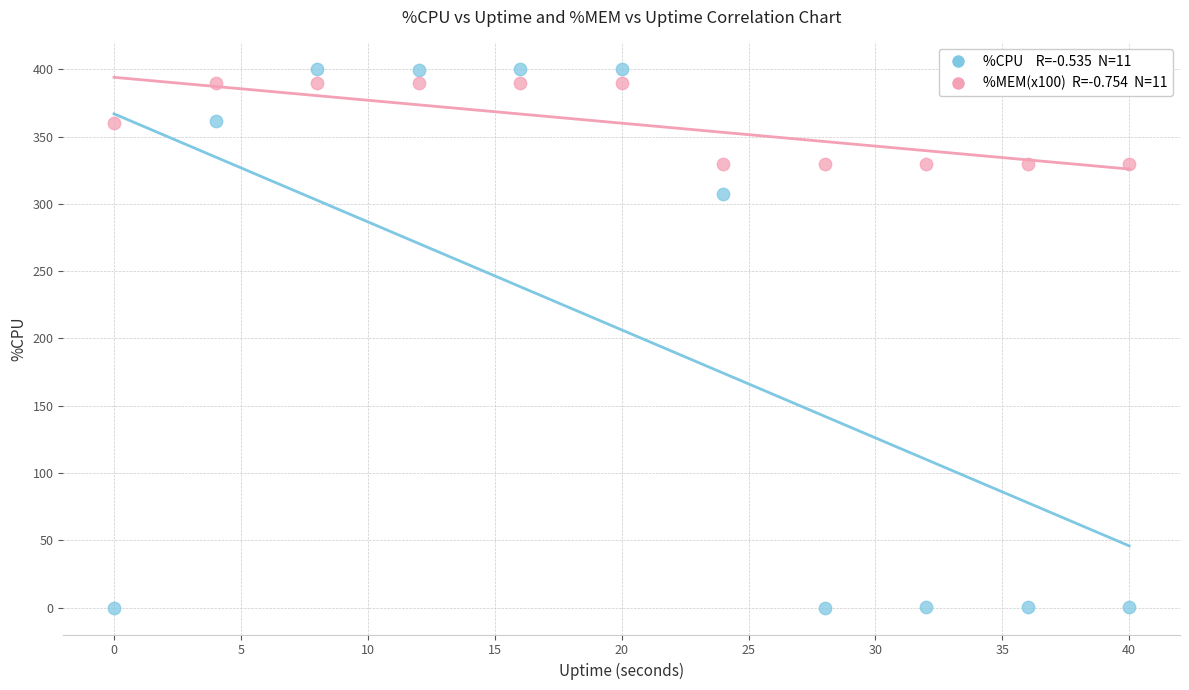

Across all series, what Y value is closest to 200?

307.6